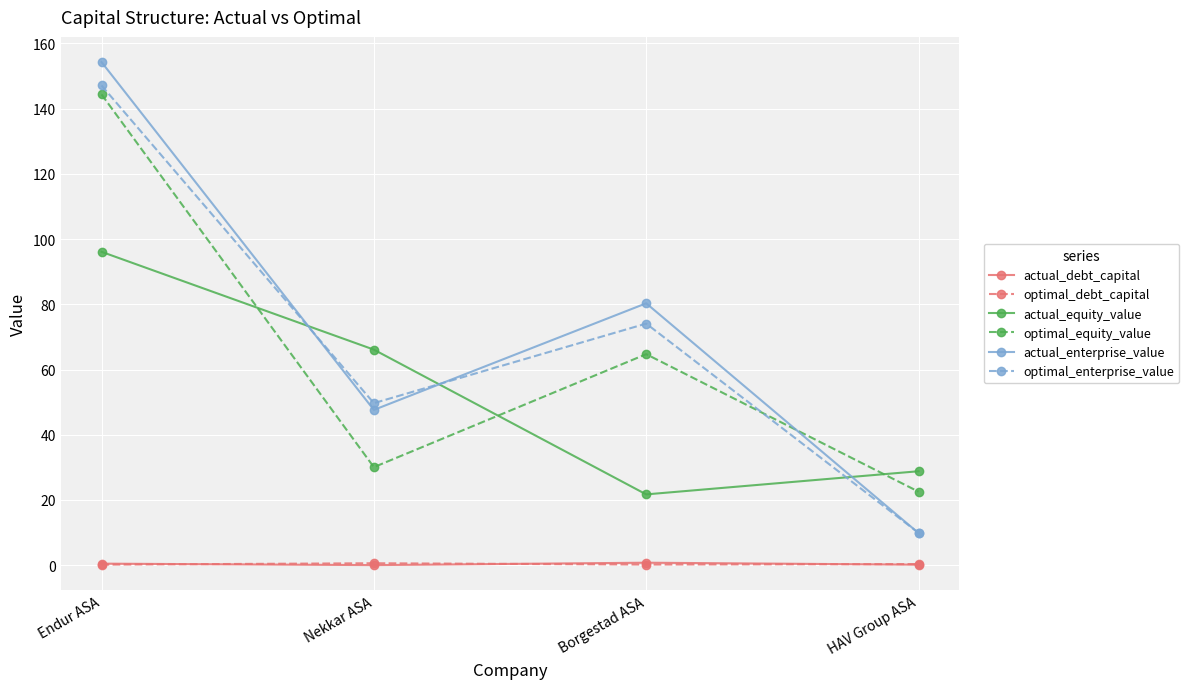

At which label does optimal_enterprise_value reach its peak?

Endur ASA